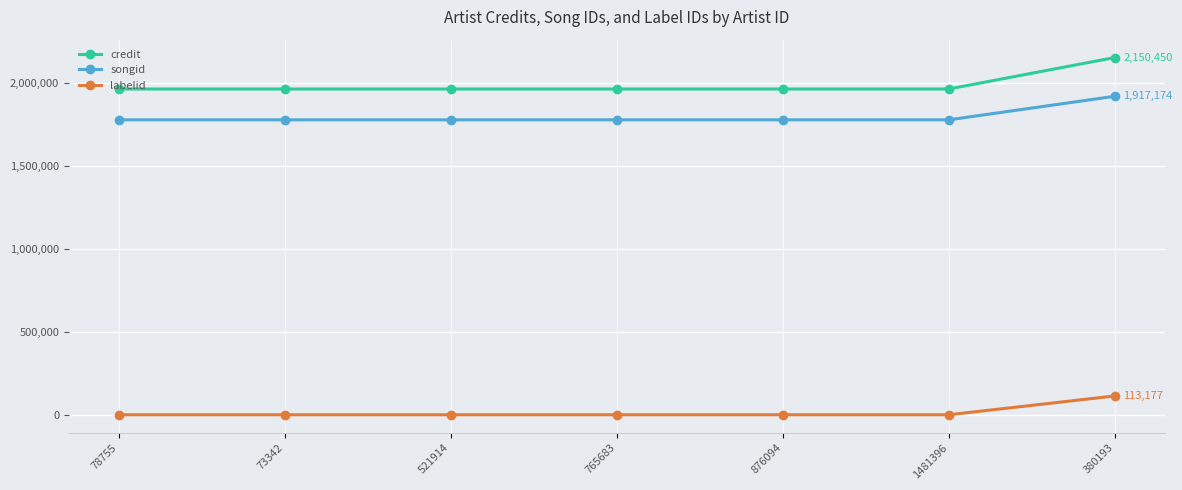

The labelid series shows -1 at 78755. True or false?

True